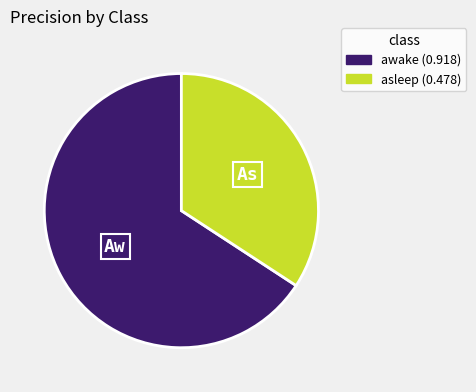

Rank the categories by value from highest to lowest.

awake, asleep